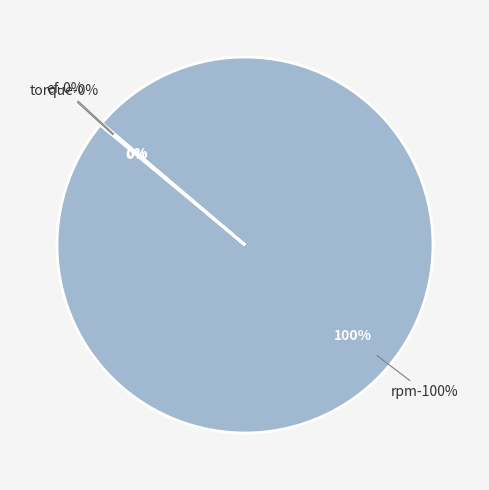

Rank the categories by value from lowest to highest.

torque, ef, rpm